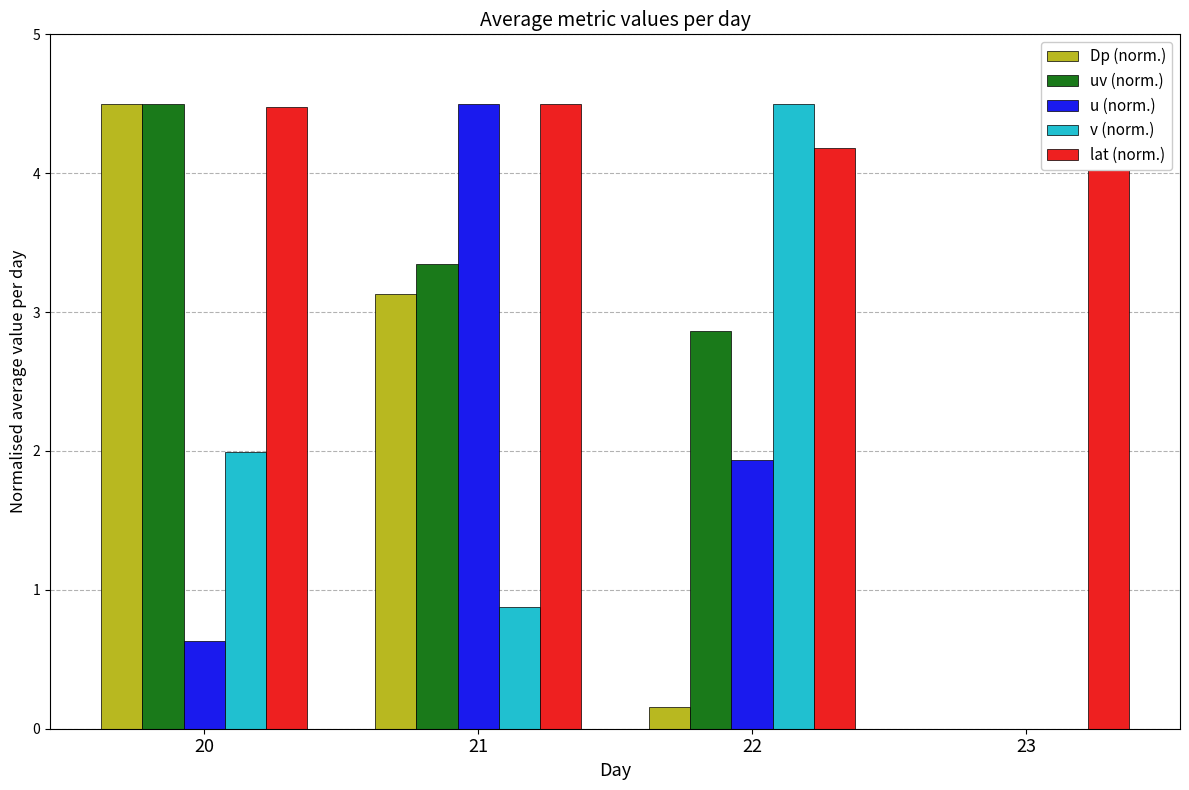

Is the value of Dp (norm.) at 23 greater than the value of lat (norm.) at 22?

No